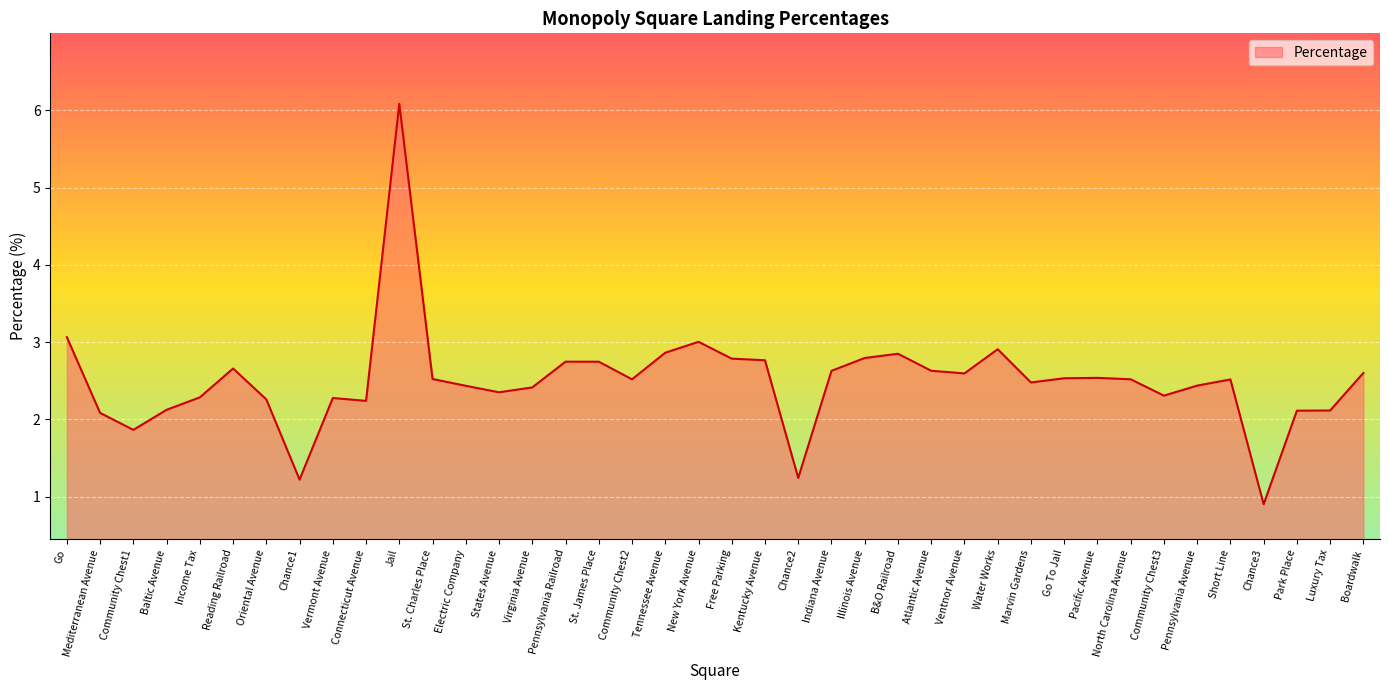

Where does the data first go above 2?

Go